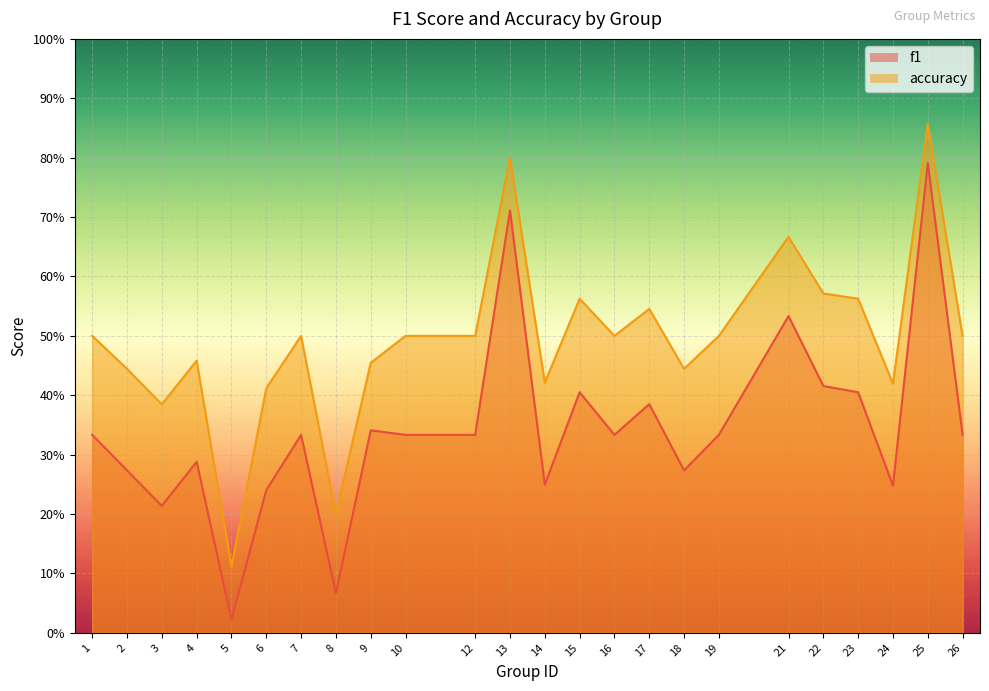

At which label is accuracy closest to 0?

5